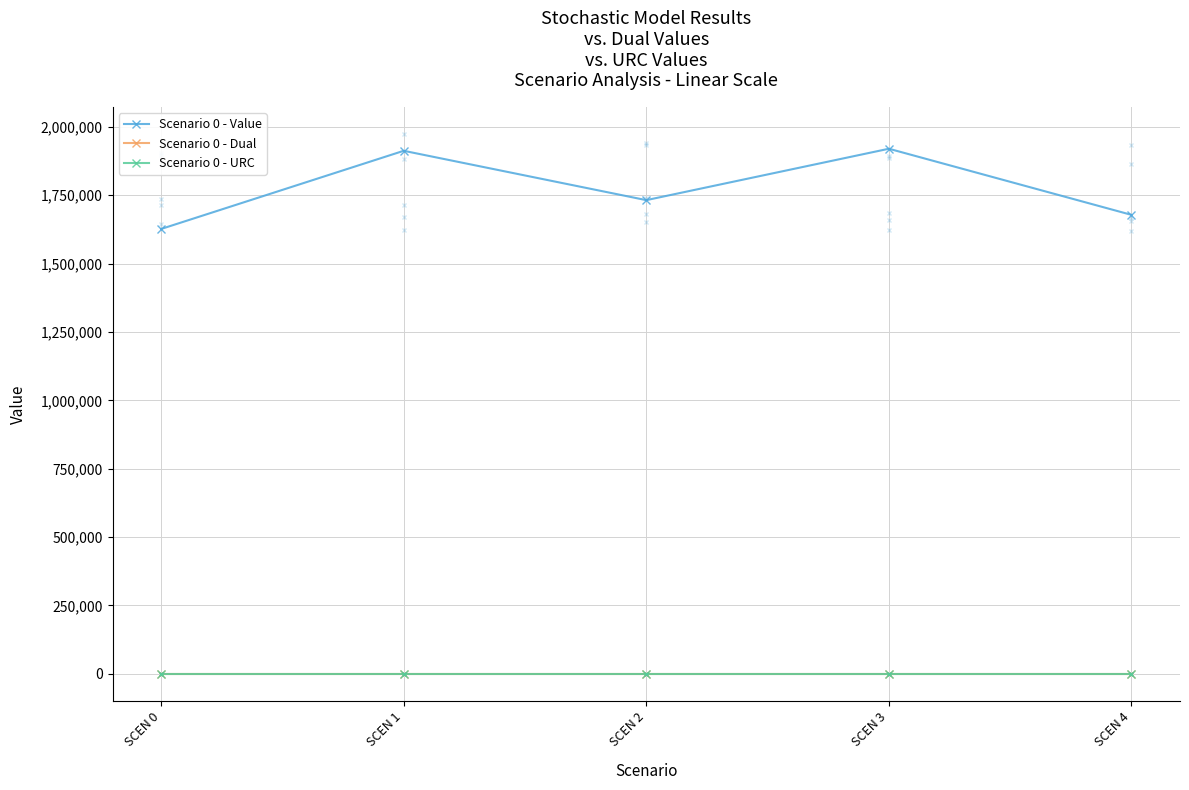

How many series are shown in this chart?

3